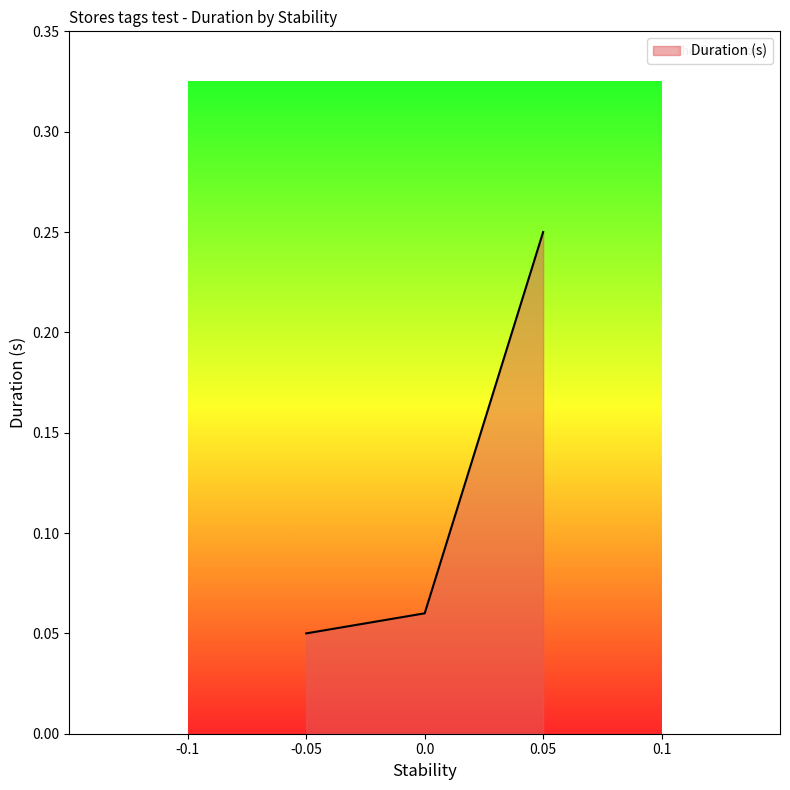

How many lines are shown in the chart?

1